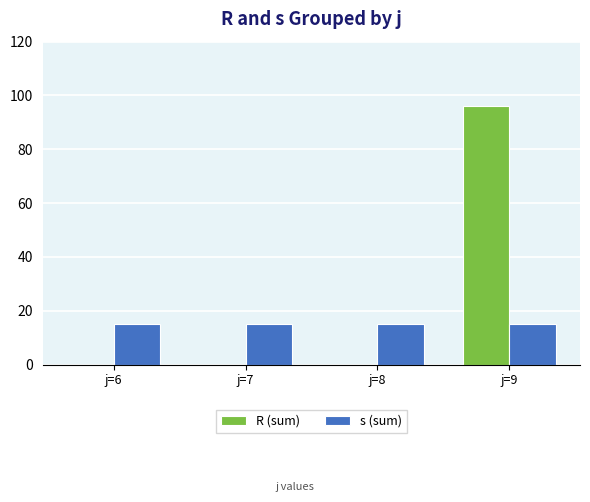

Which category has the highest value in the R (sum) series?

j=9